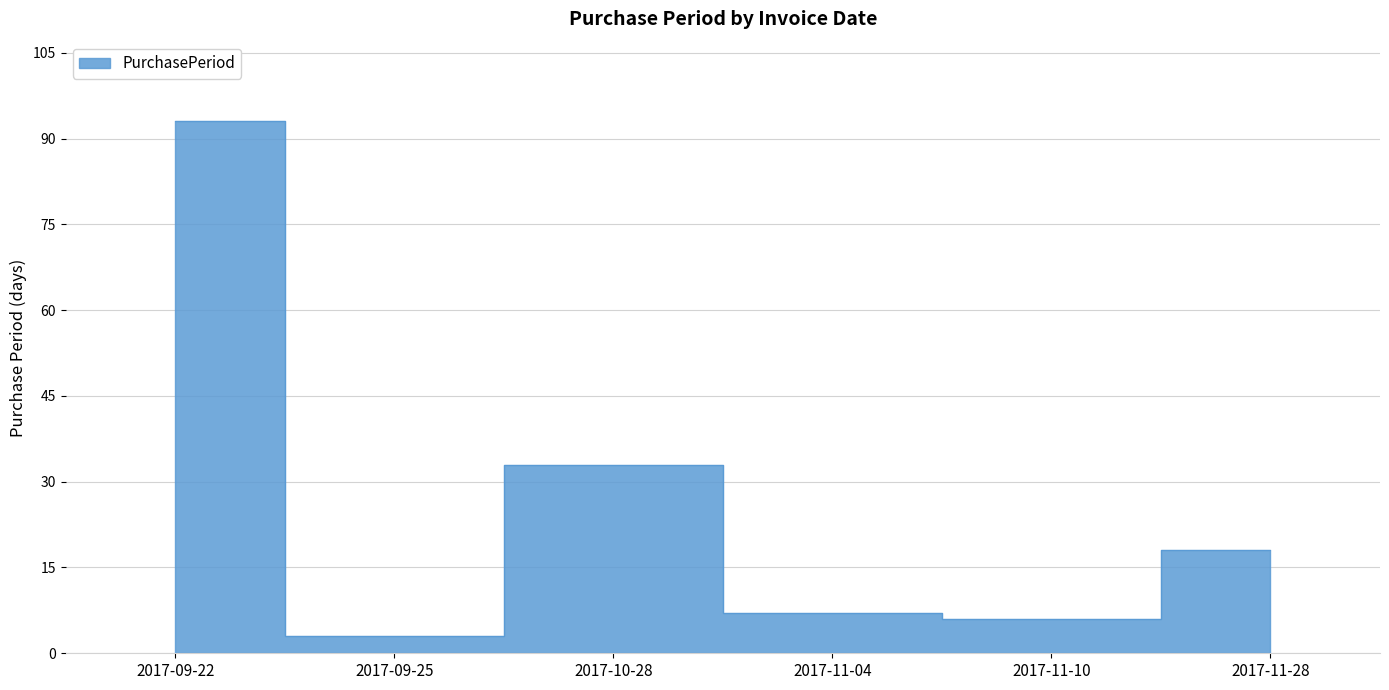

Reading right to left, list all the values displayed in this chart.

18	6	7	33	3	93